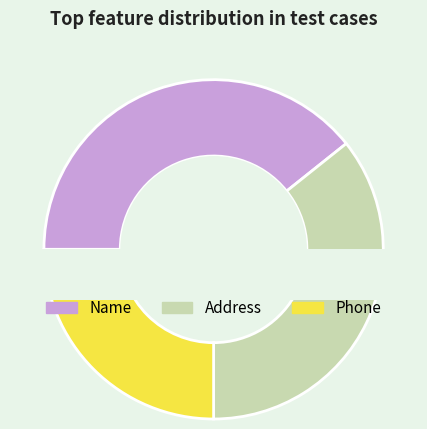

Is PhoneScore the majority of the pie?

No